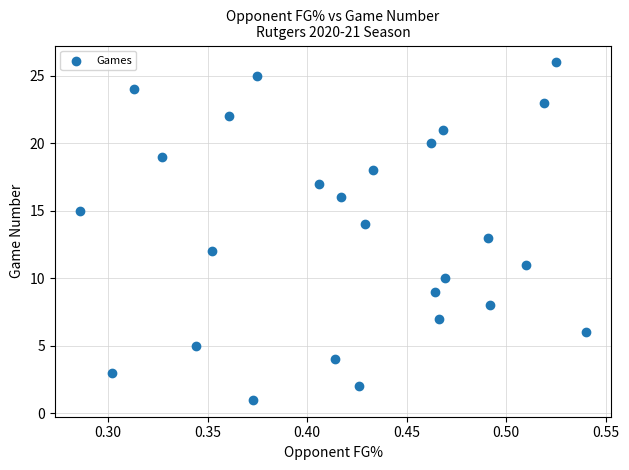

What is the range of Y values (max minus min)?

25